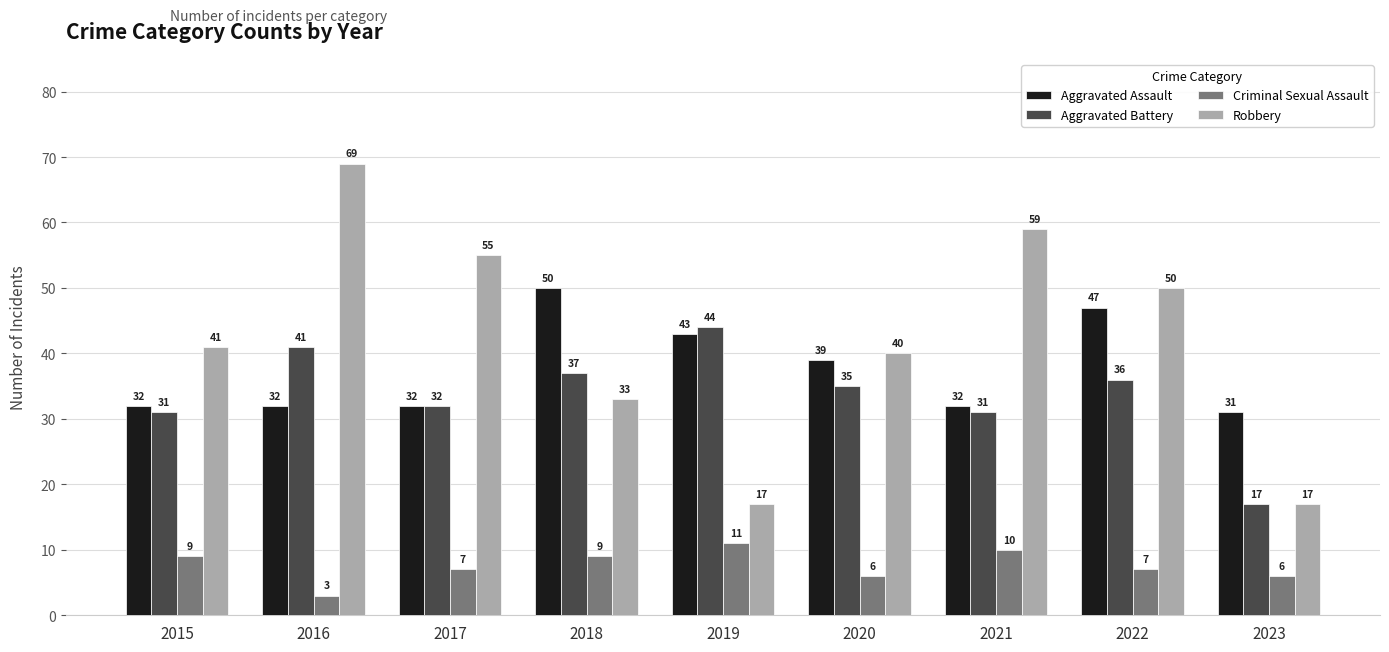

What is the maximum value shown in the chart?

69